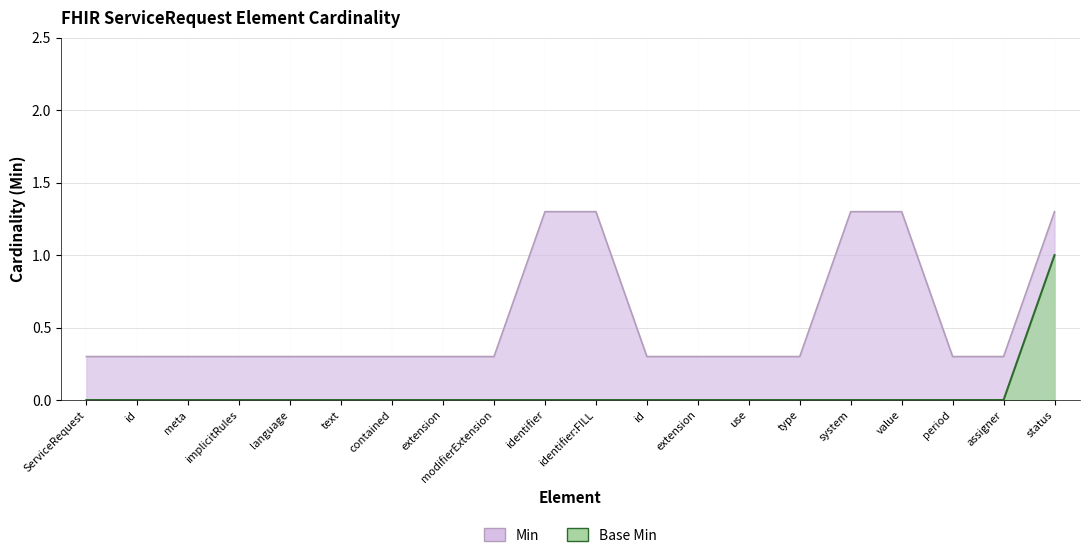

Which series has the largest total across all categories?

Min